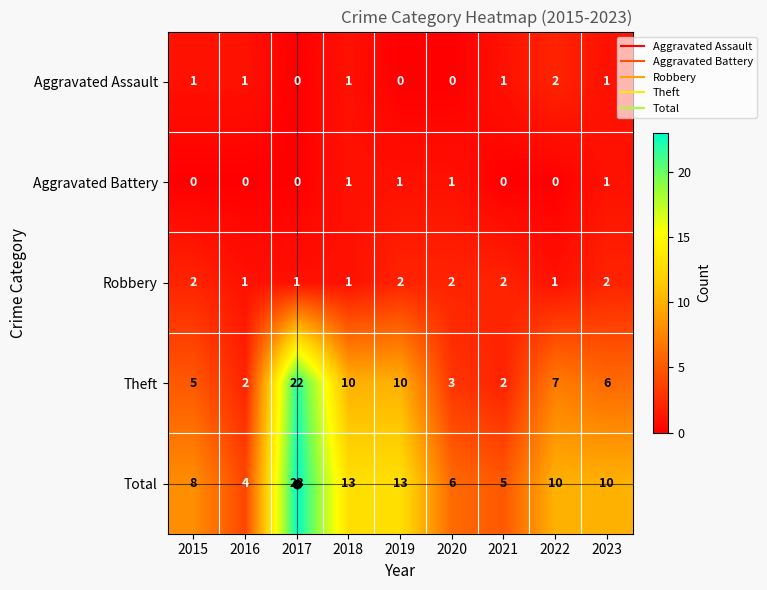

What is the maximum value for Total?

23